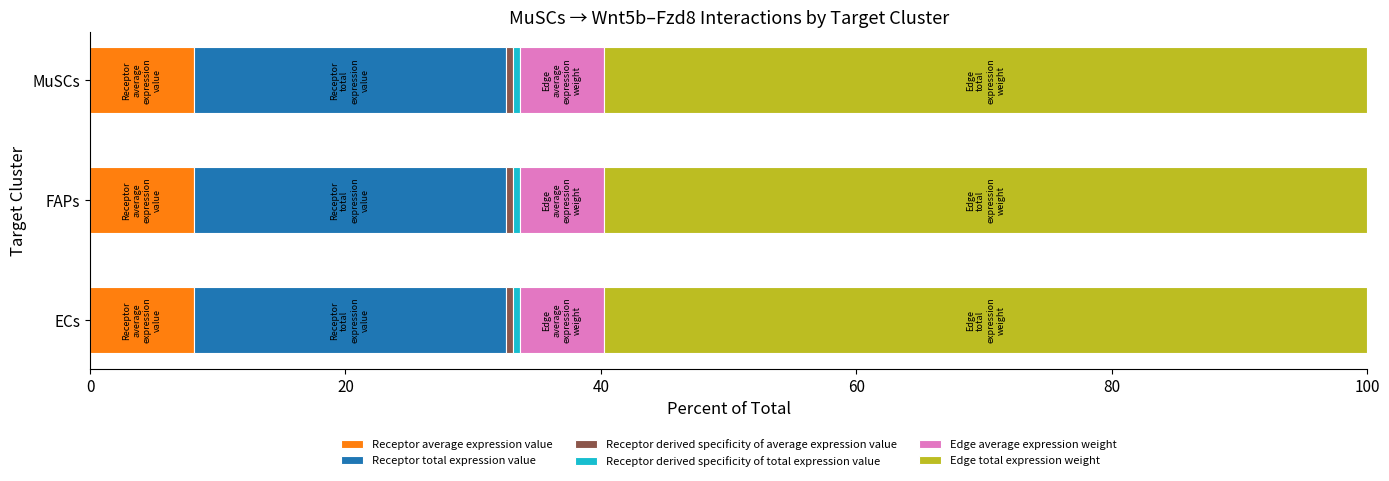

What is the average value of the Receptor average expression value series?

8.1